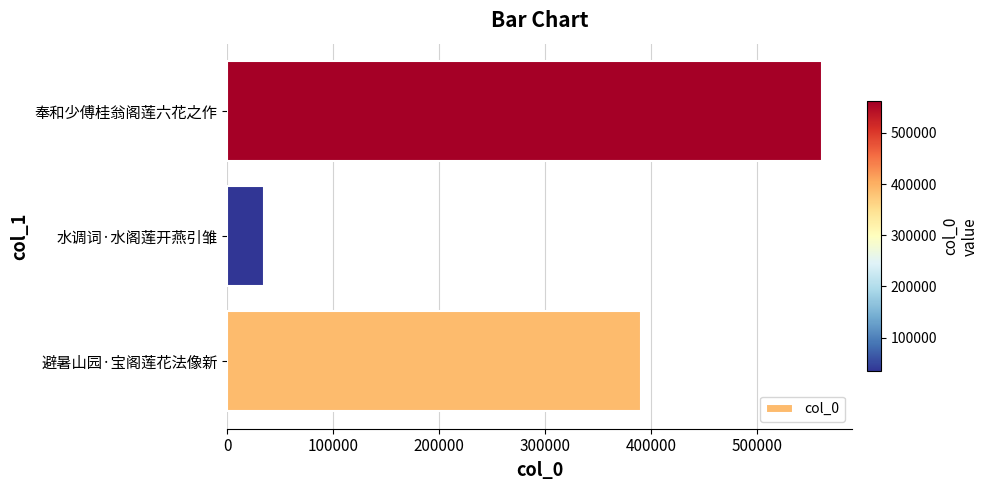

What is the sum of the values at 奉和少傅桂翁阁莲六花之作 and 避暑山园·宝阁莲花法像新?

951715